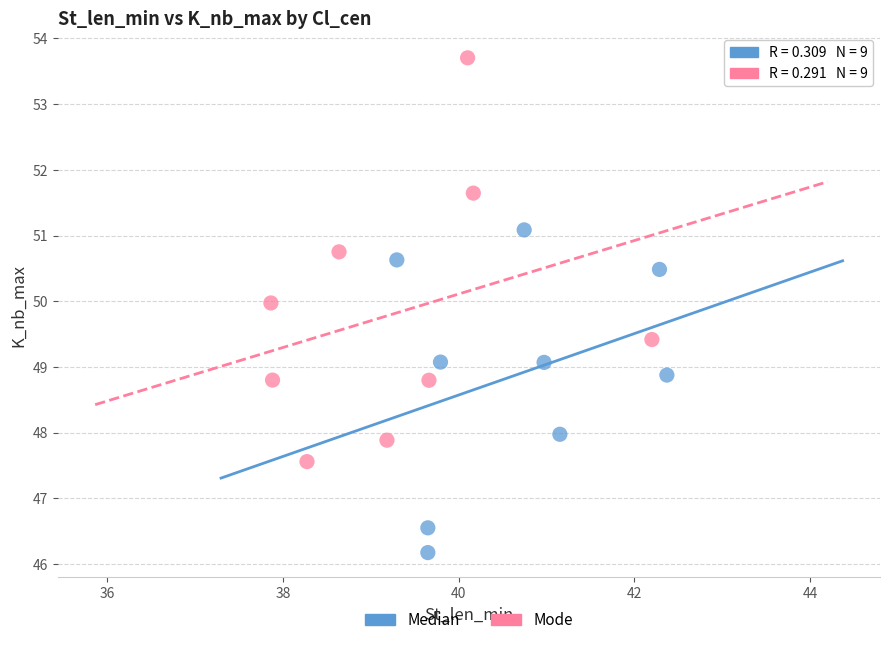

What are all the series names shown in the legend?

Median, Mode